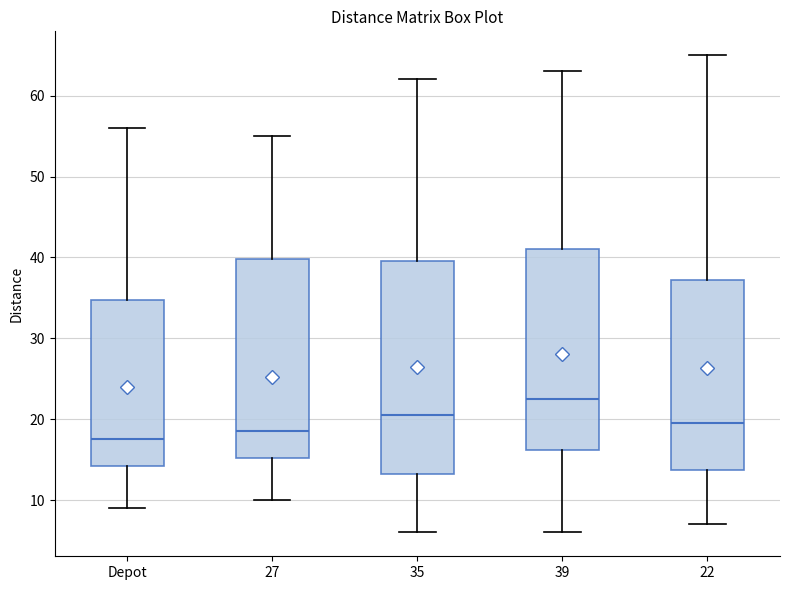

Comparing the boxes themselves (not the whiskers), which one is the tallest?

35